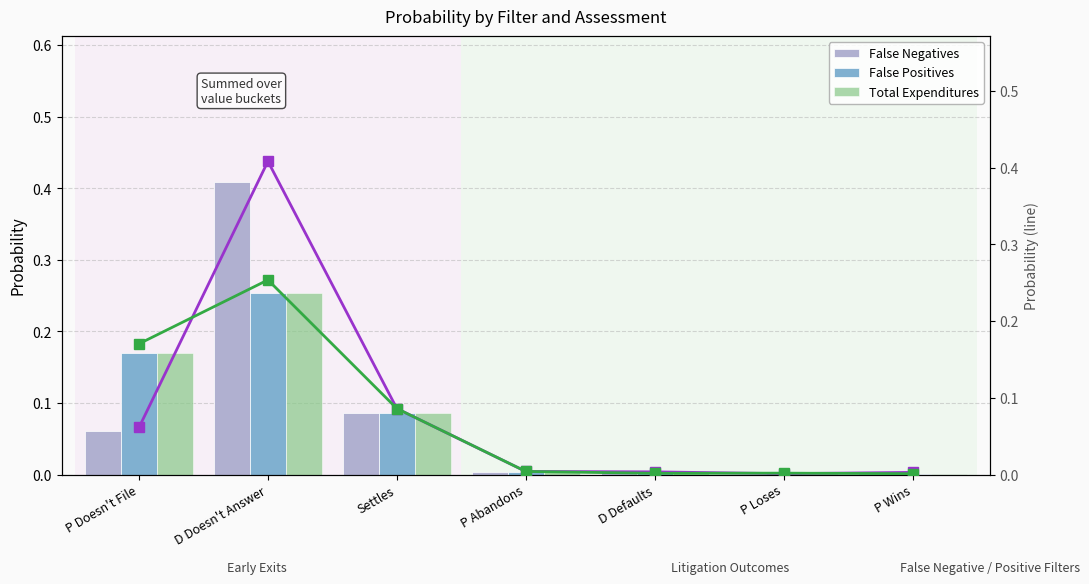

What position from the left is P Abandons?

4